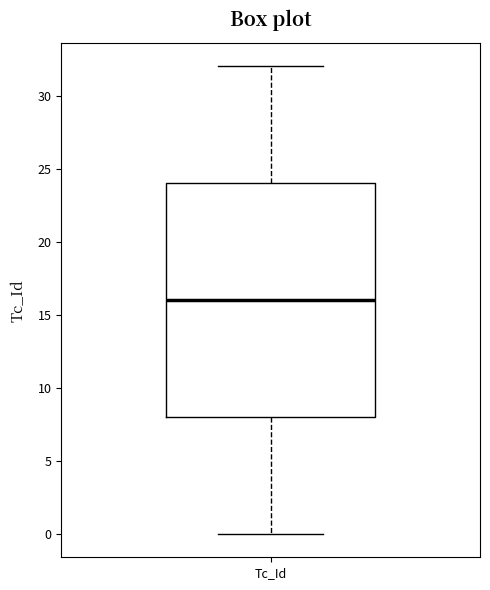

Transcribe this box plot: give where the median line is, the range the box spans, and where the two whiskers end, as read against the y-axis. The values are not printed on the chart, so give them approximately, as read against the axis.

median 16, box 8 to 24, whiskers 0 to 32